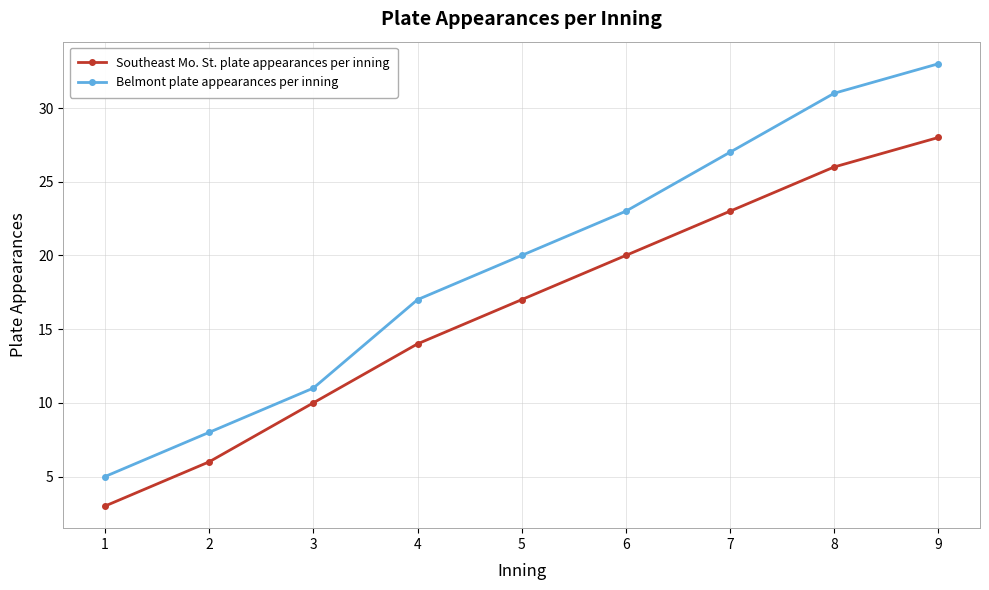

Does the chart have visible grid lines?

Yes